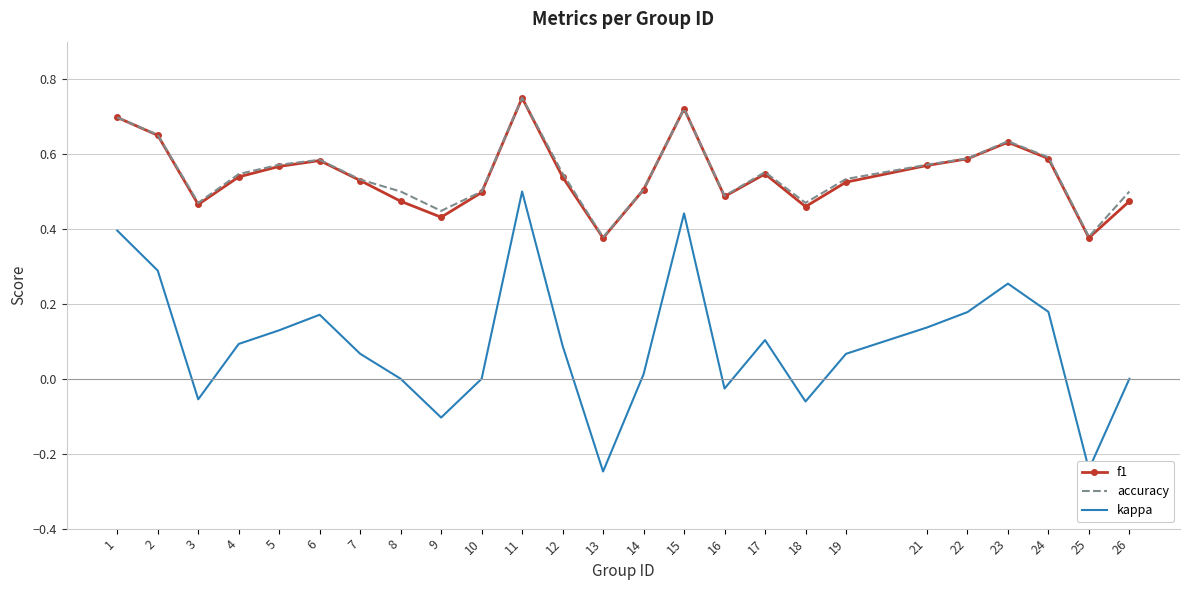

Which series changed the most between 1 and 13?

kappa